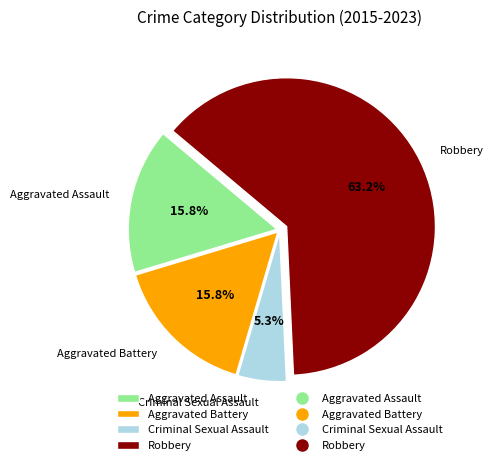

How many segments does this pie chart have?

4